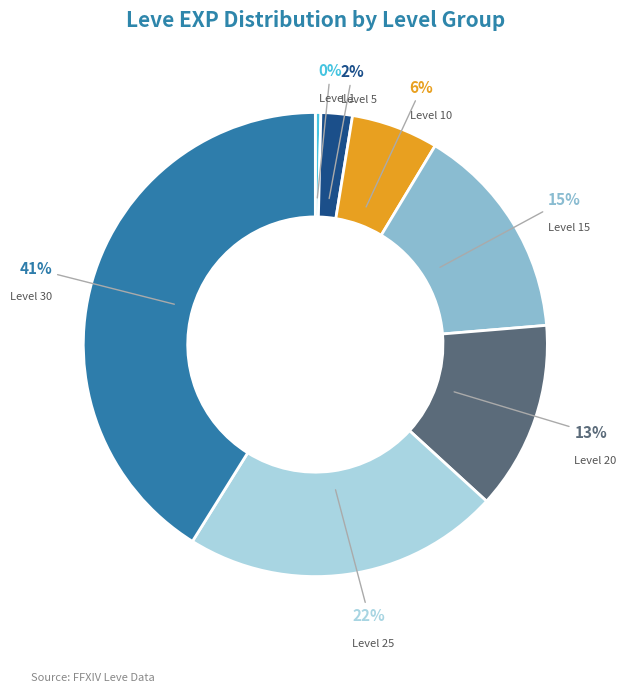

To the nearest percent, what is the average slice percentage?

14%